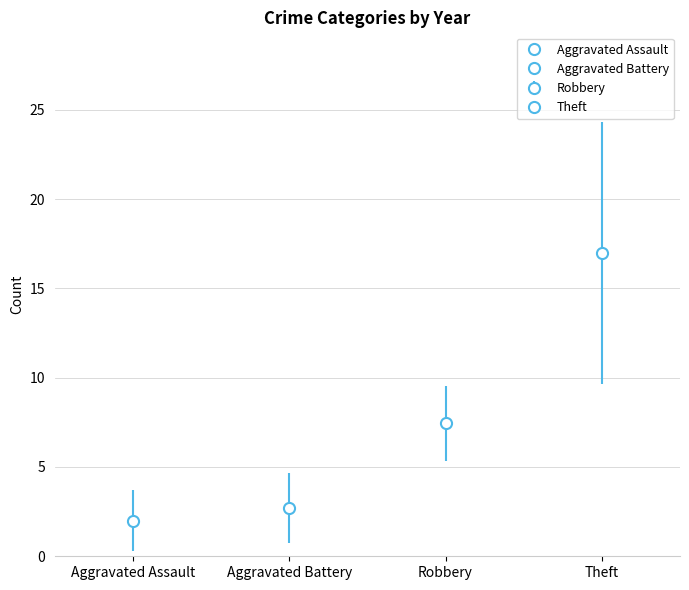

The Aggravated Assault series shows 0 at 2021. True or false?

False